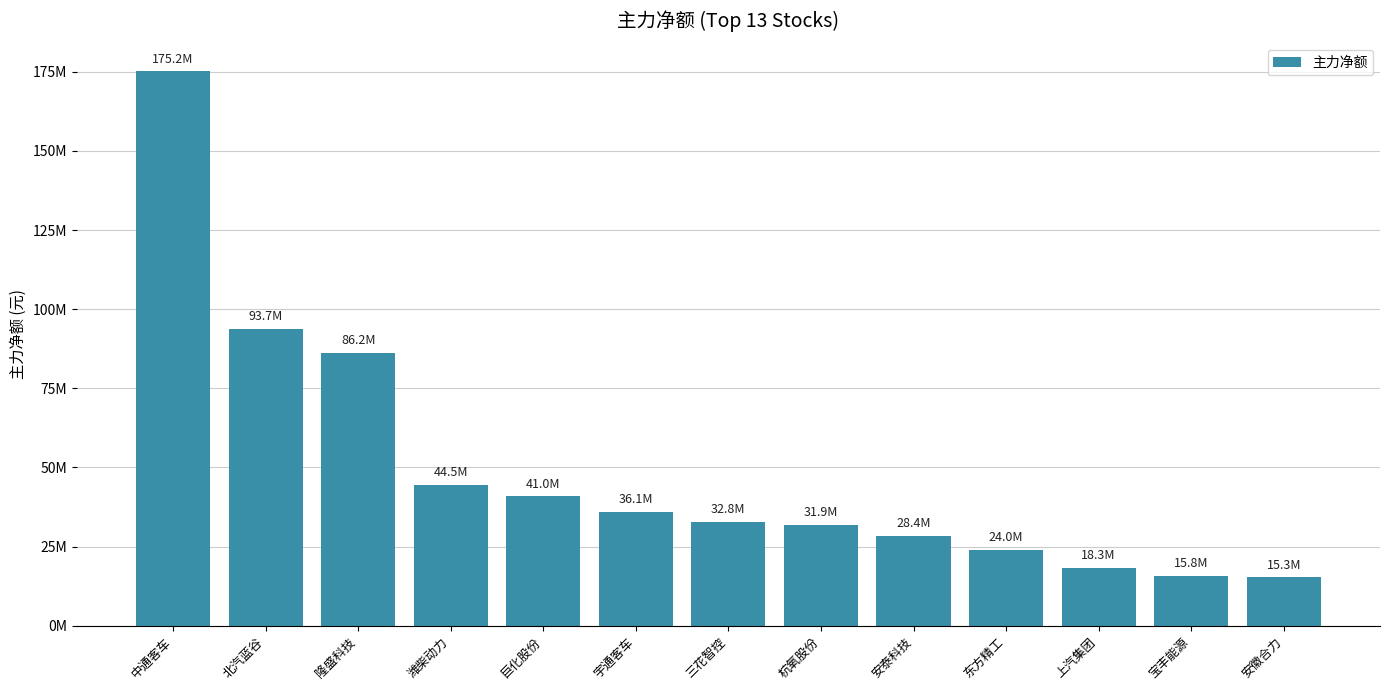

Which has a higher value, 隆盛科技 or 上汽集团?

隆盛科技